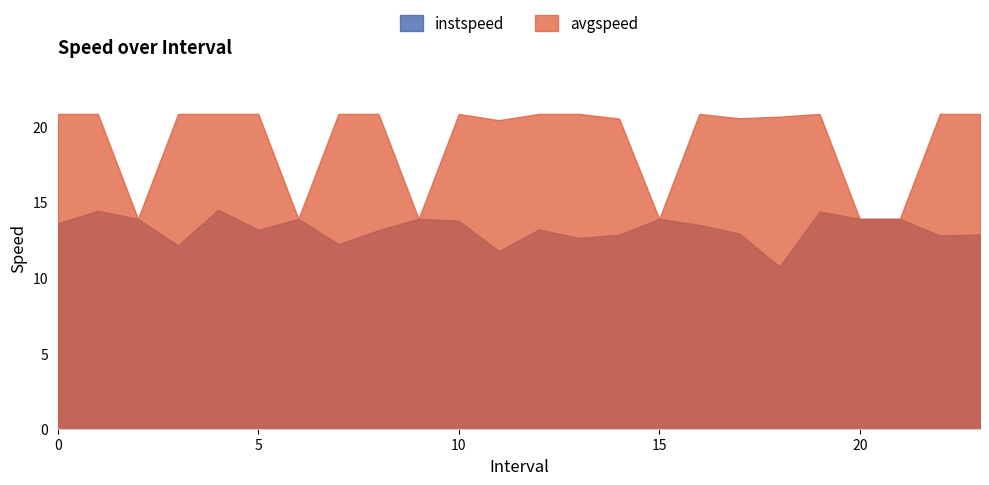

How many lines are shown in the chart?

2